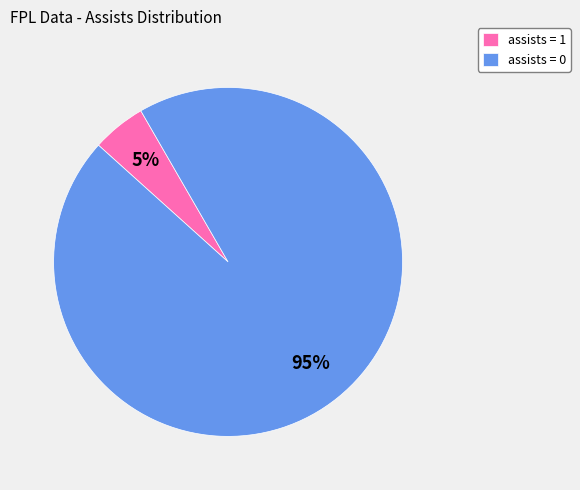

What is the majority slice?

assists = 0